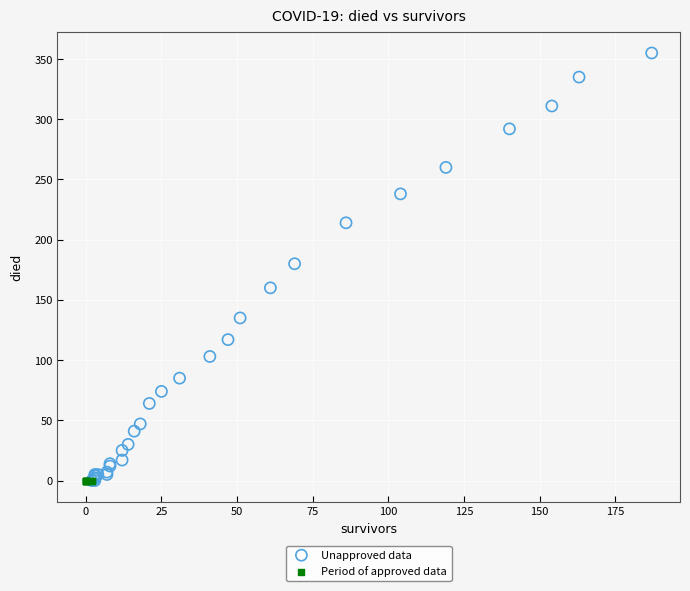

Which series reaches the maximum Y coordinate?

Unapproved data